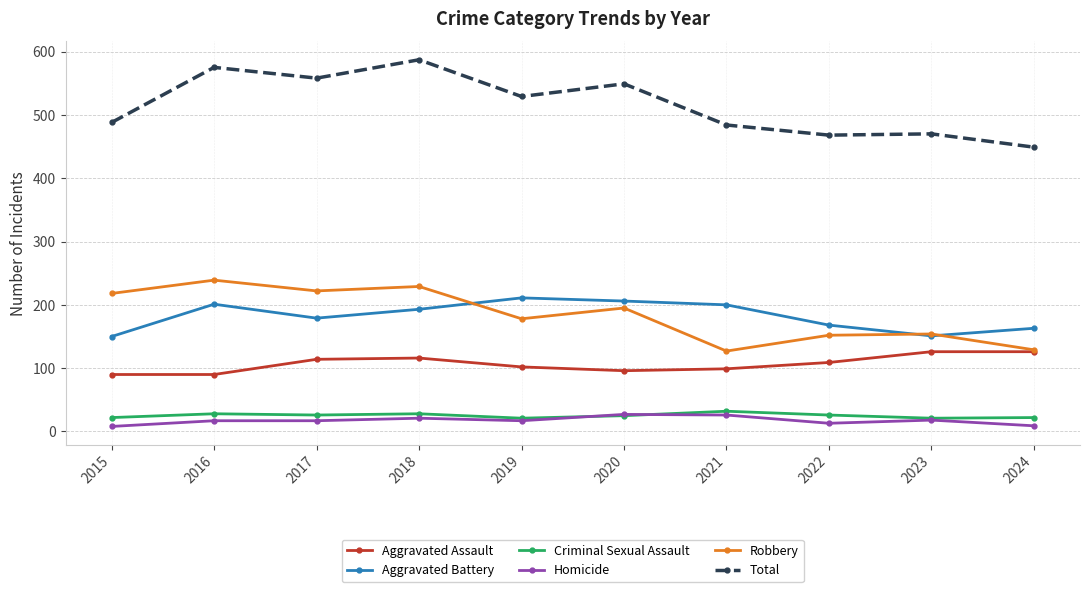

At which category does Aggravated Battery reach its first local peak?

2016